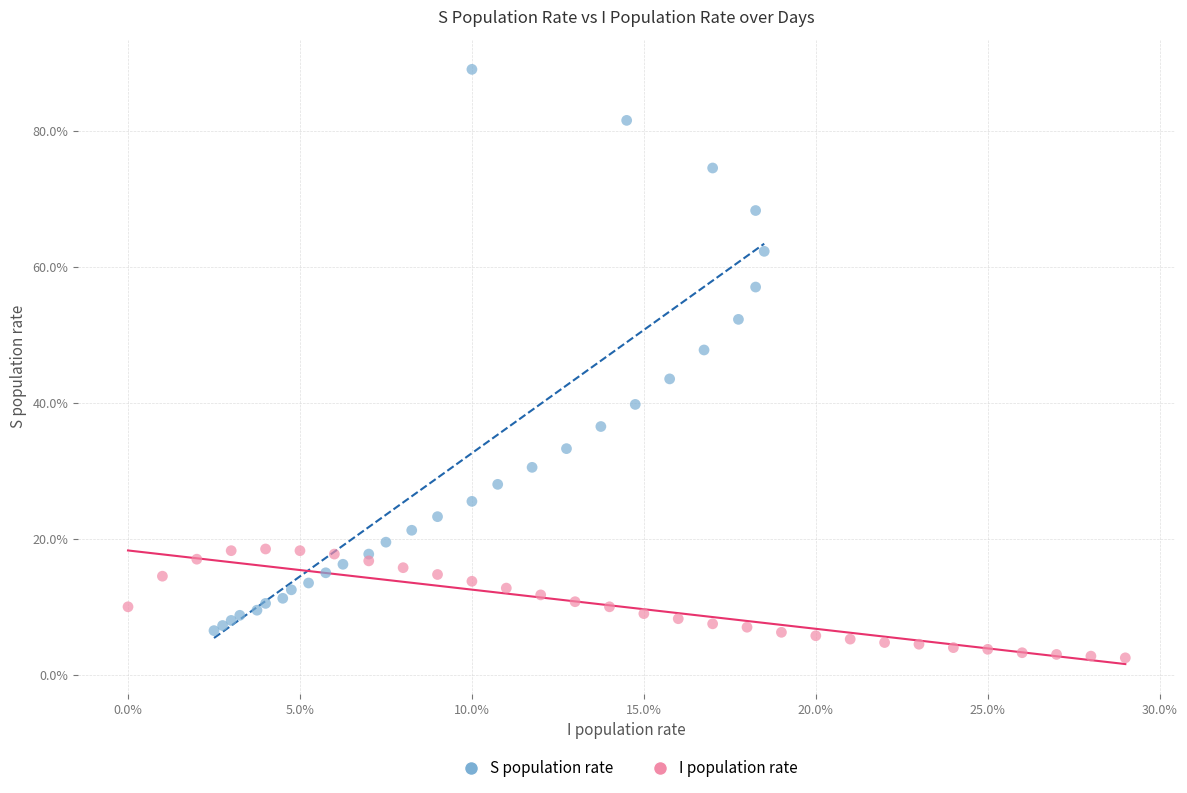

Which series has the widest spread of Y values?

S population rate